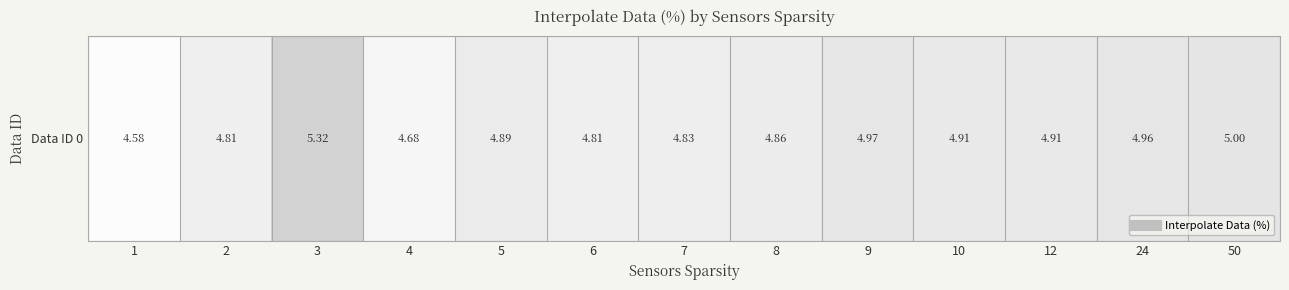

Approximately how many times larger is the value at 1 compared to 50?

0.9